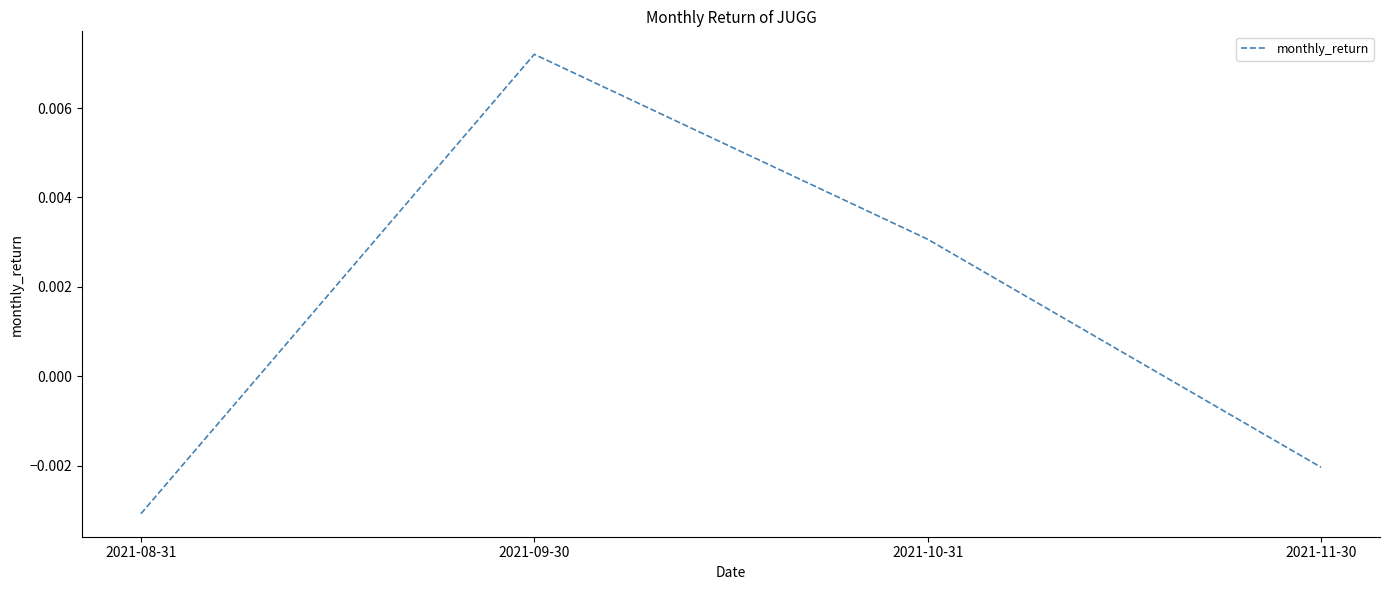

What position from the right is 2021-08-31?

4